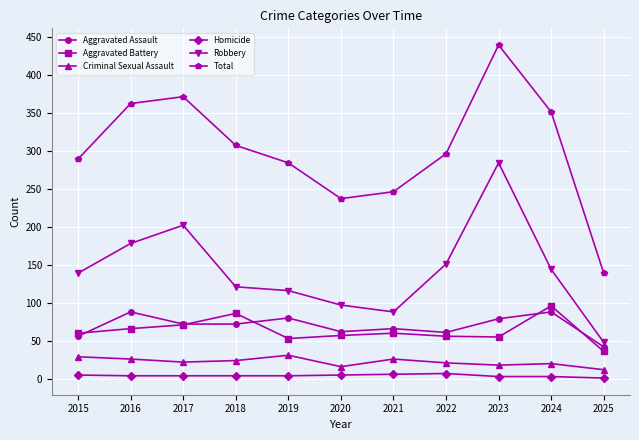

What is the approximate value of Homicide at 2018?

4